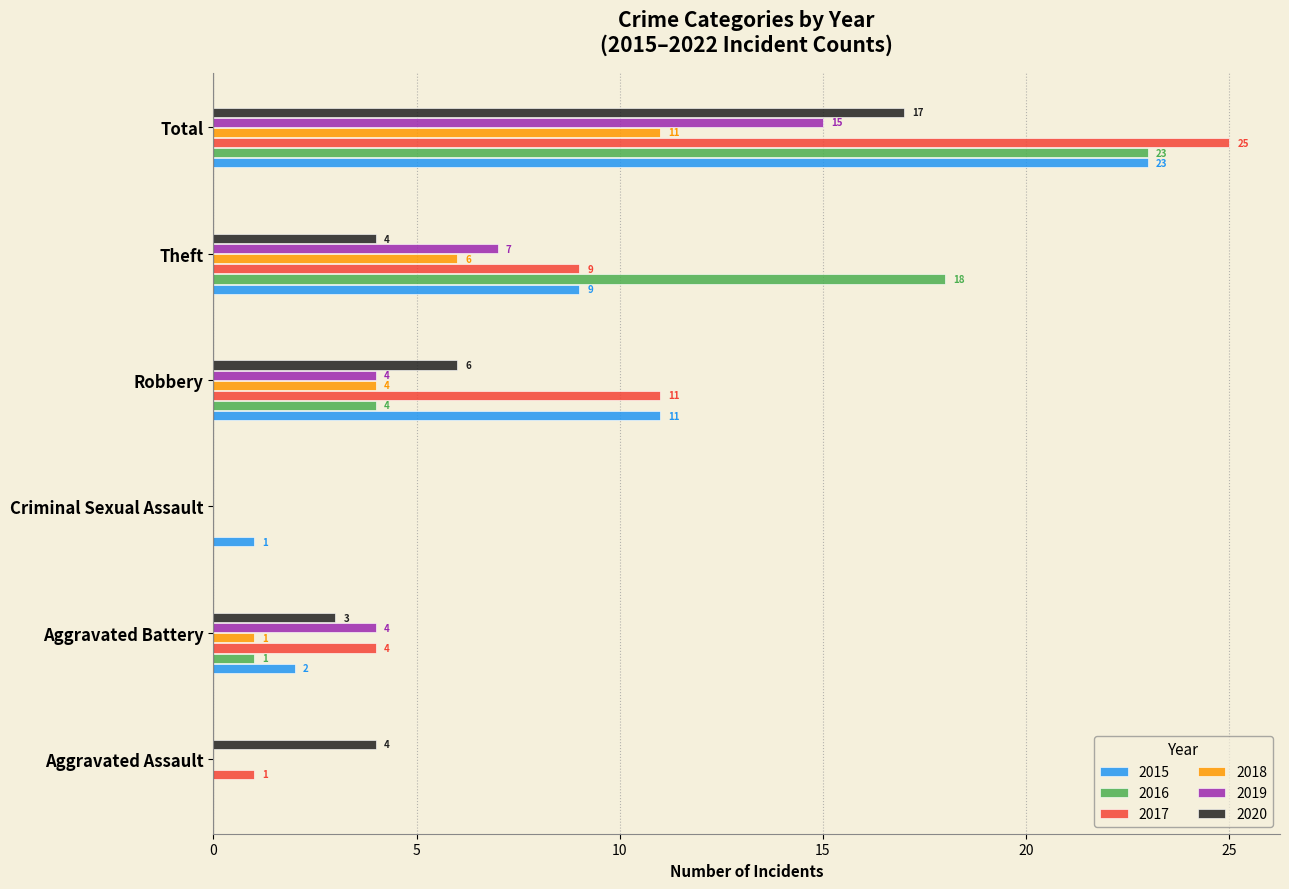

What is the greatest value displayed?

25